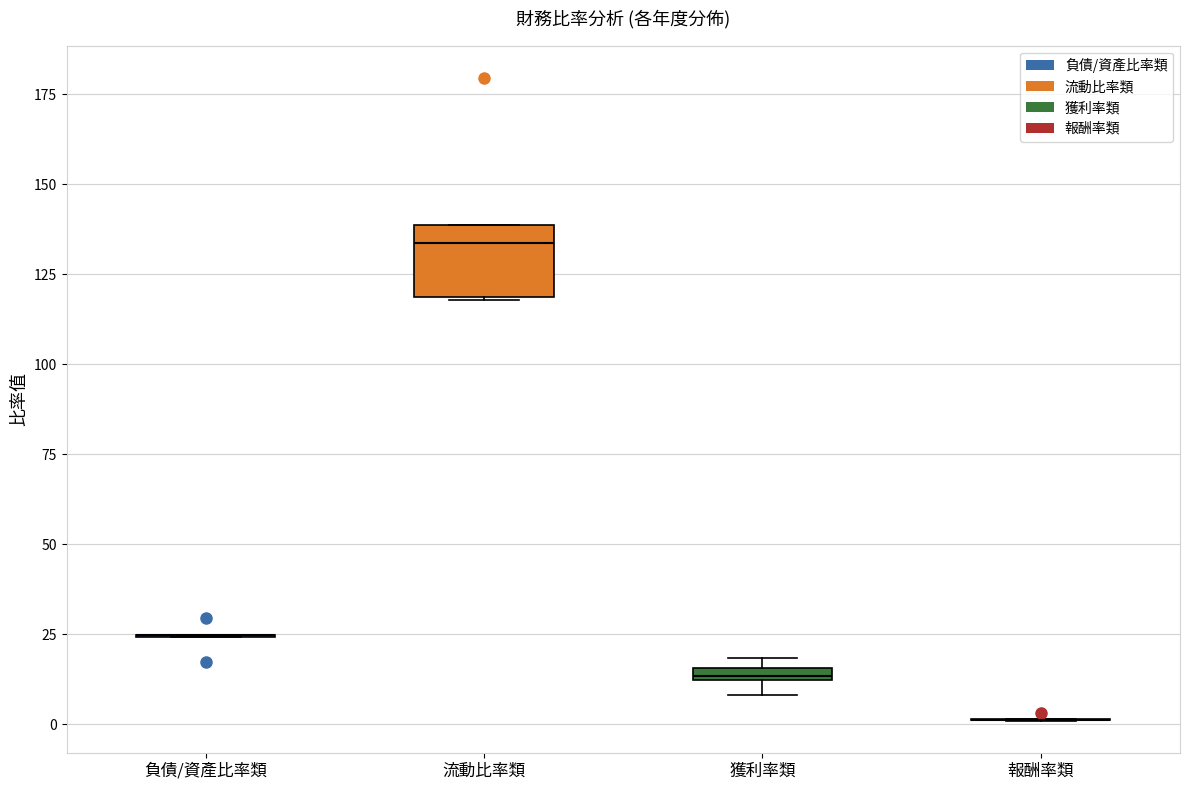

Which box is the tallest, from its lower edge to its upper edge?

流動比率類